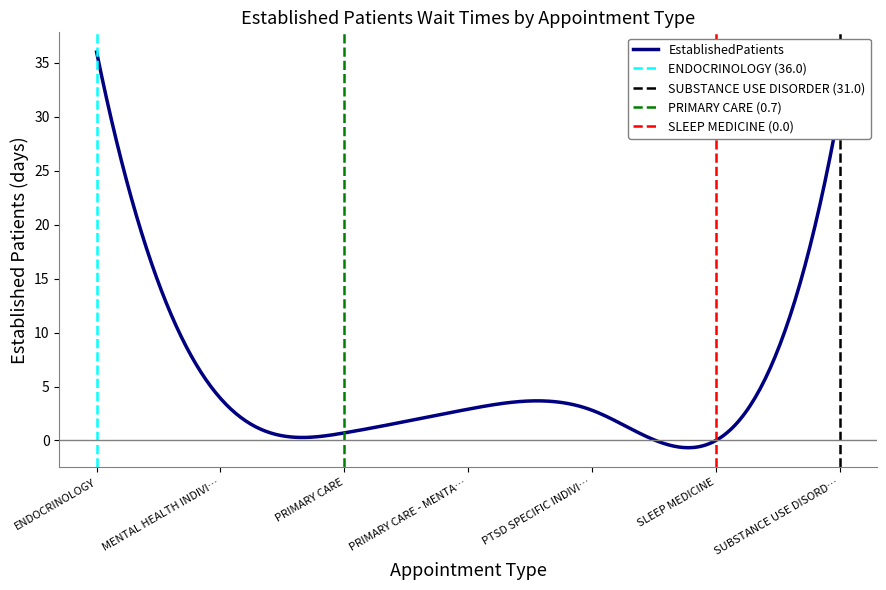

True or false: the data shows 0.7 at PTSD SPECIFIC INDIVIDUAL PROGRAMS.

False